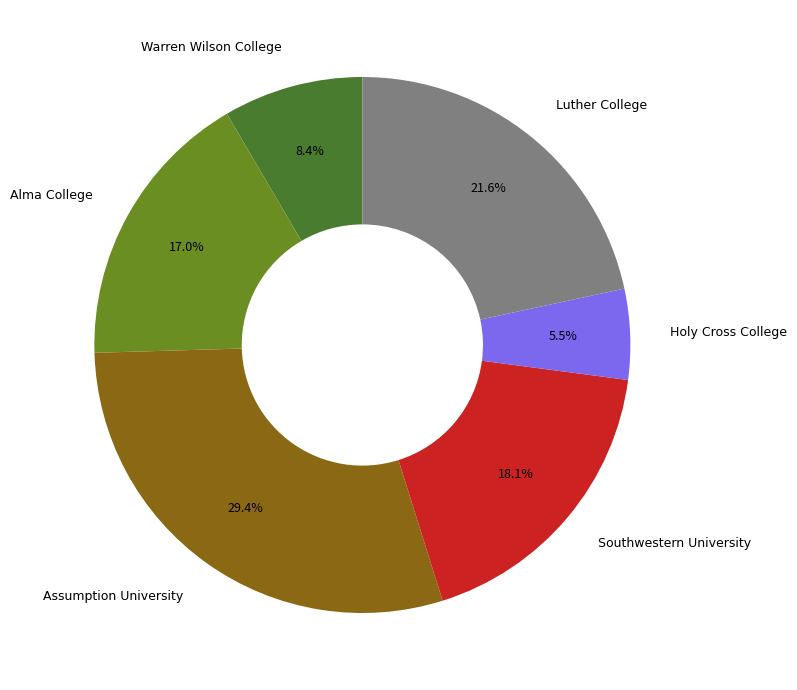

What portion of the pie excludes Holy Cross College?

94.5%